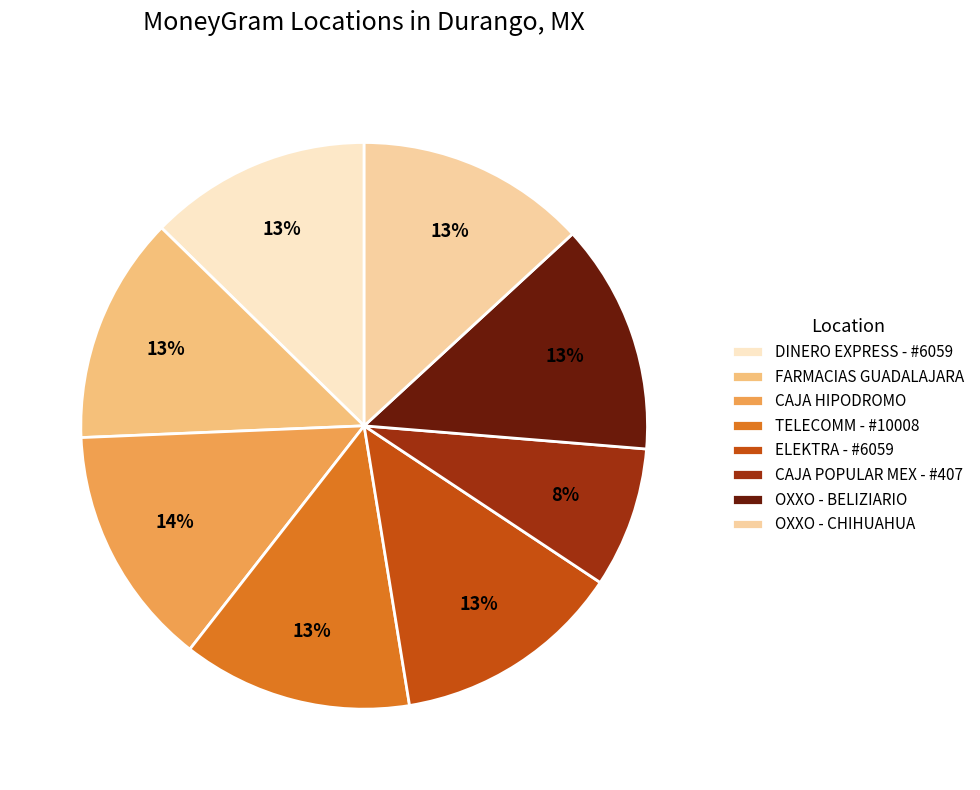

How many segments does this pie chart have?

8